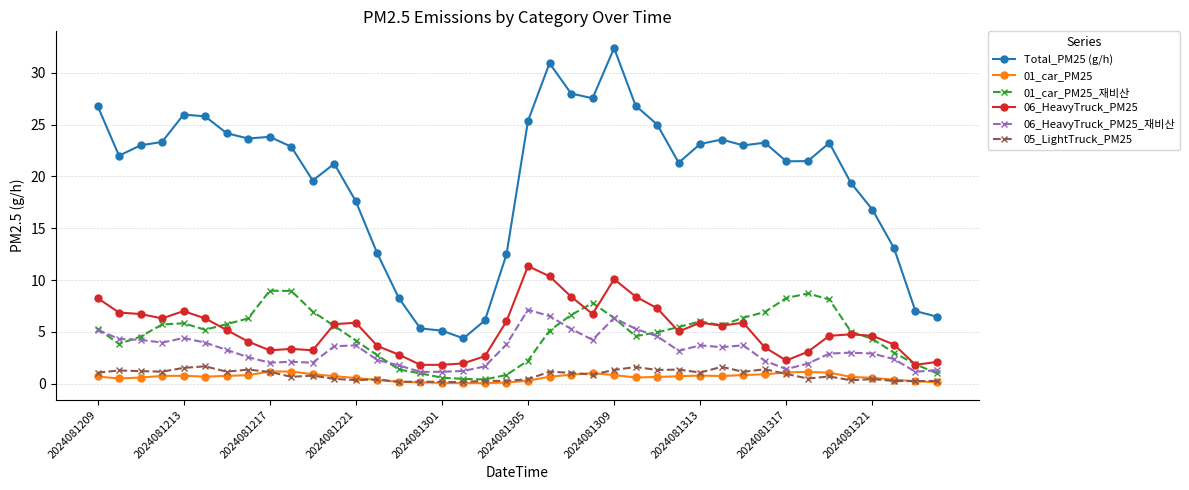

True or false: 01_car_PM25_재비산 has more than 1 interior local peaks.

True